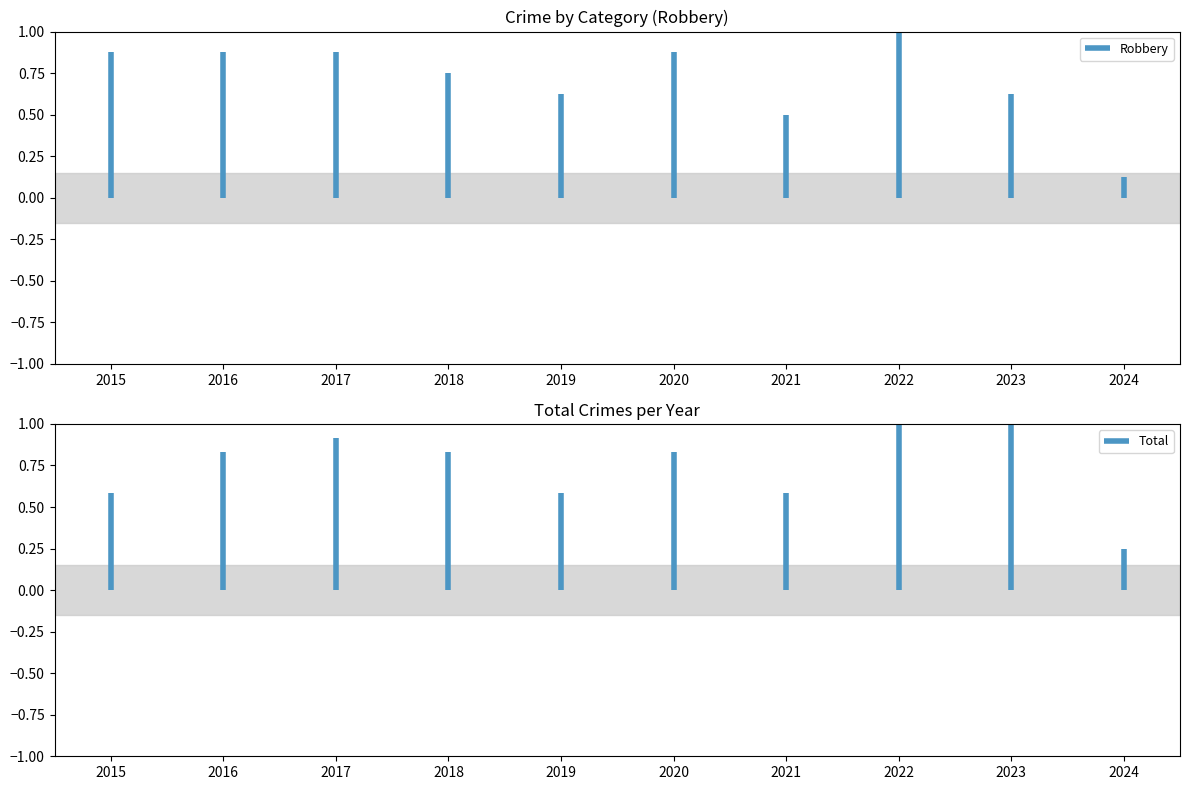

At which category is the sum across all series the highest?

2022